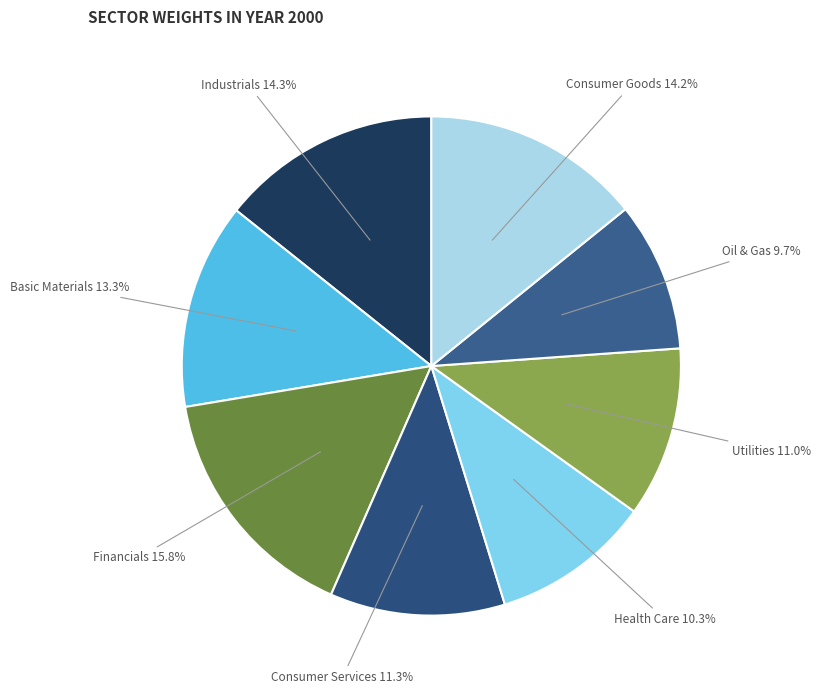

Is there a majority slice in this chart?

No